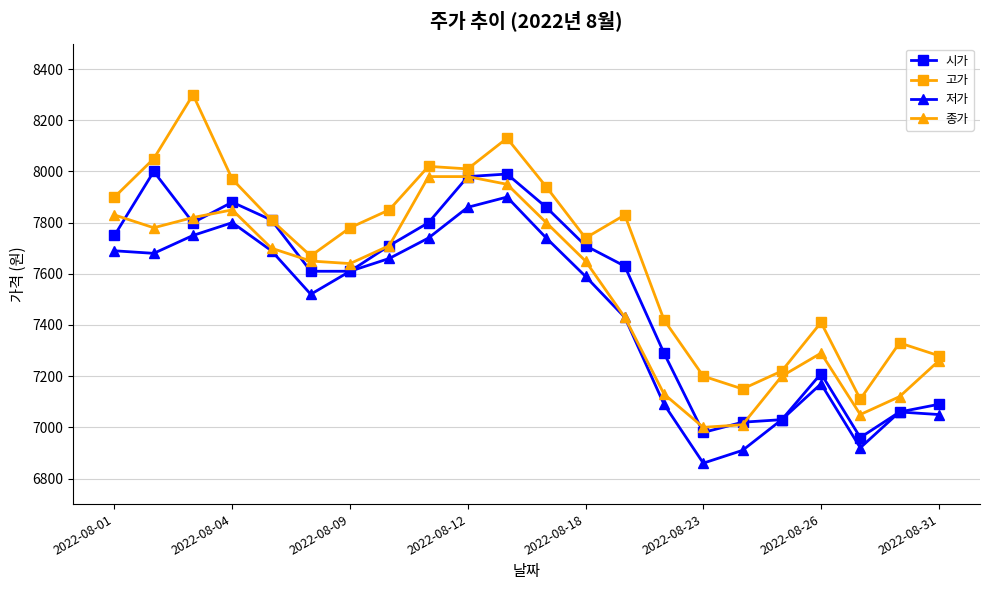

Which series has the widest spread of values?

고가